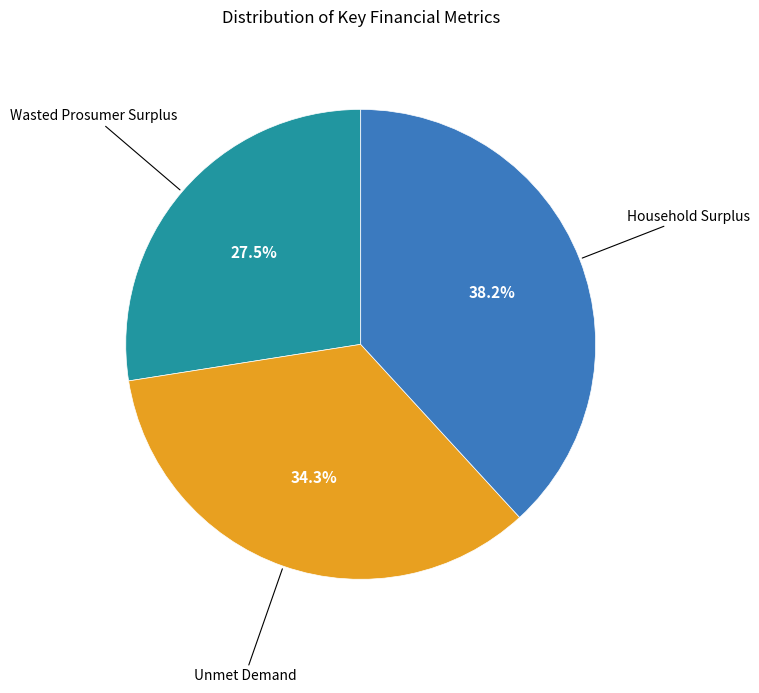

To the nearest percent, what is the average slice percentage?

33%